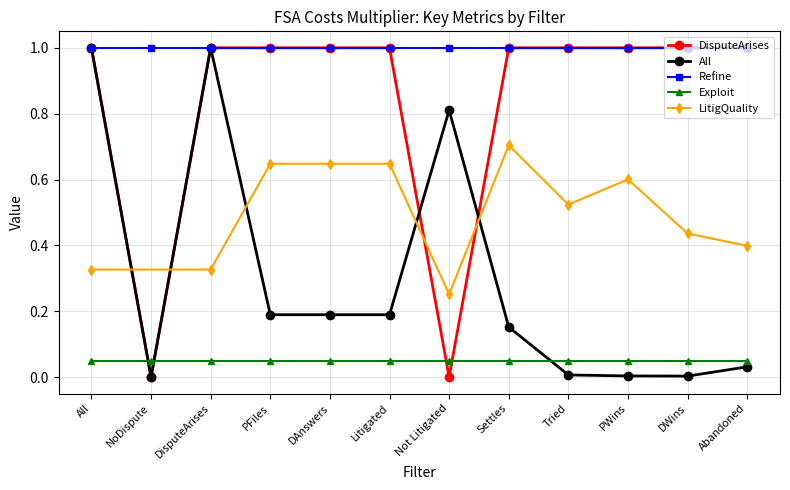

True or false: DisputeArises and All intersect in this chart.

True